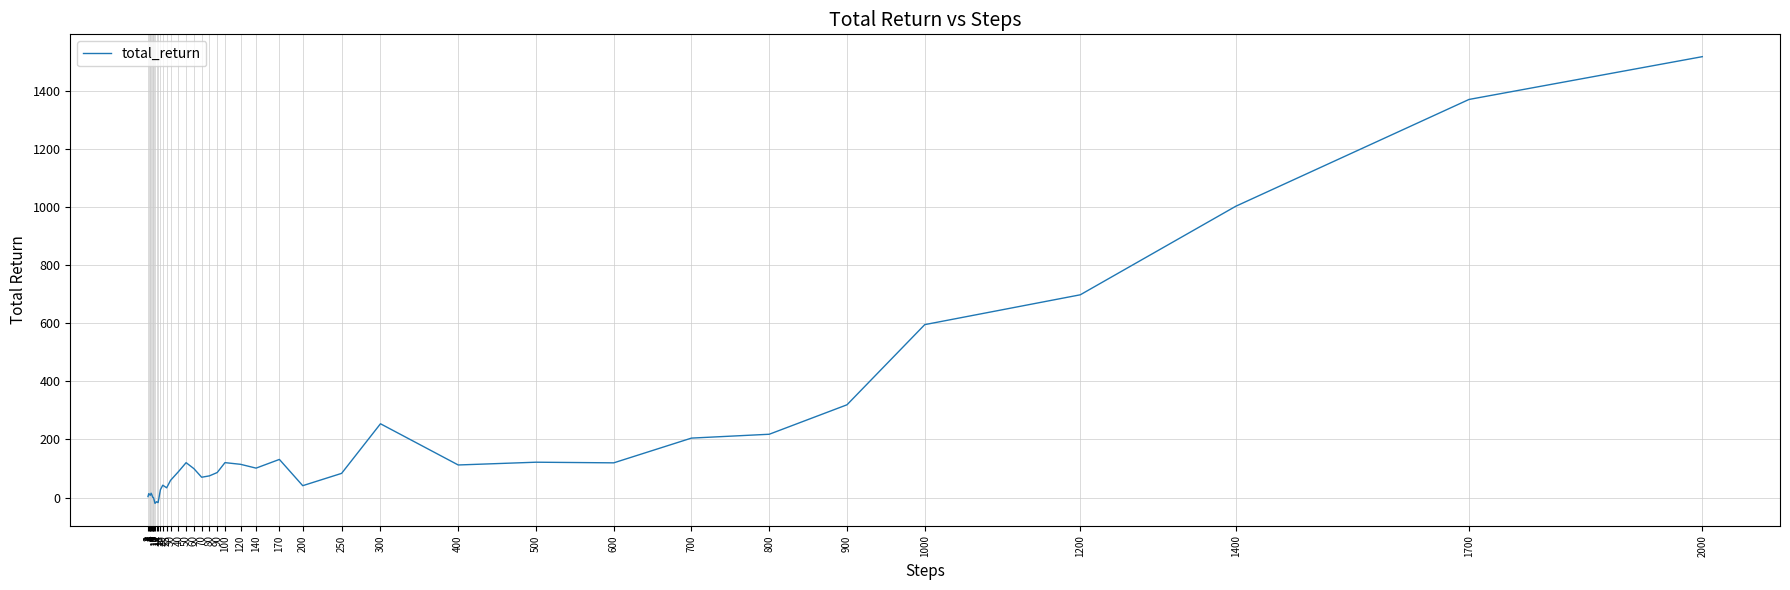

What is the sum of the values at 2000 and 14?

1500.2